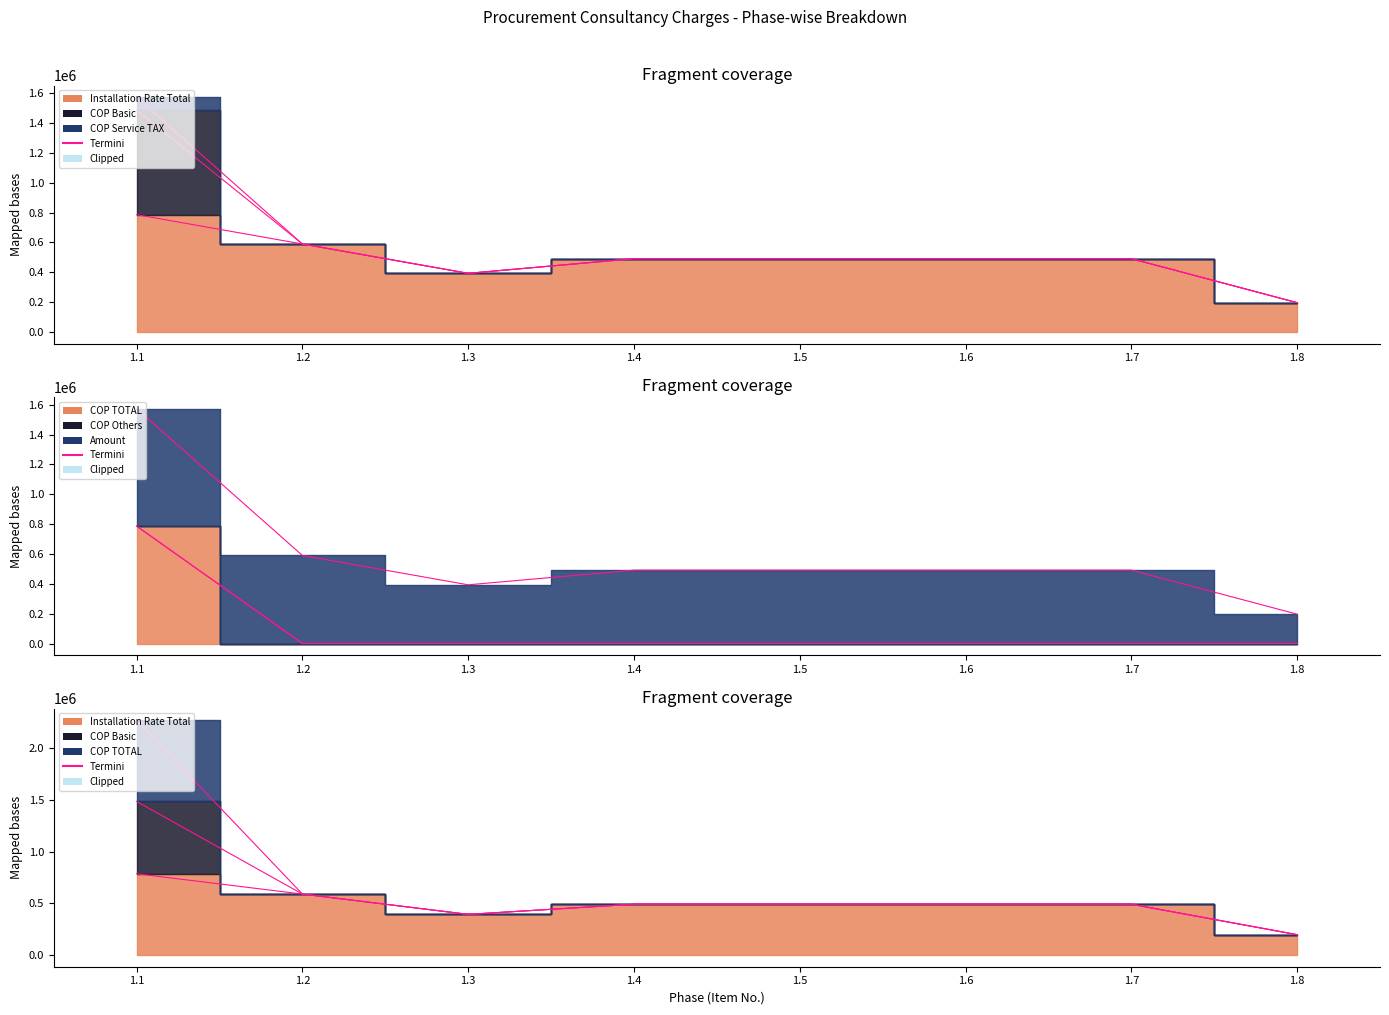

At how many categories does at least one series exceed 354667?

7